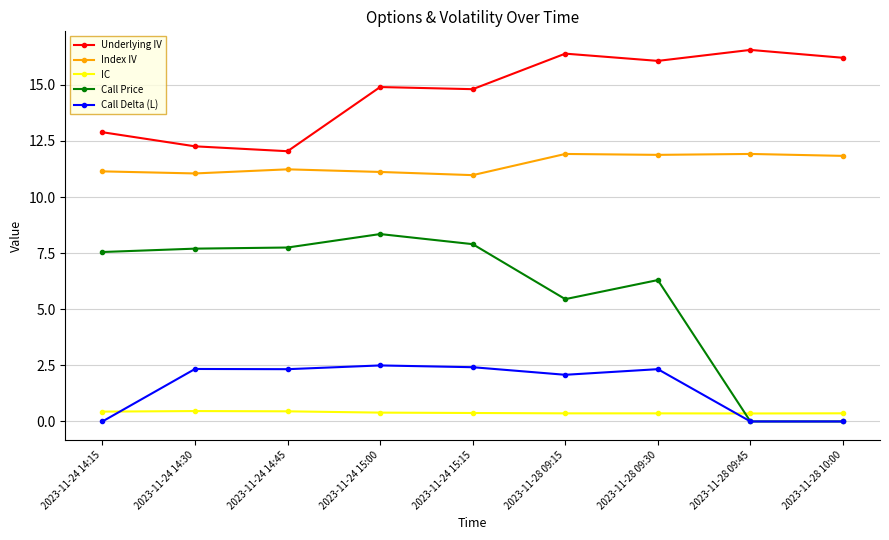

How many data points in Underlying IV are less than 14?

3